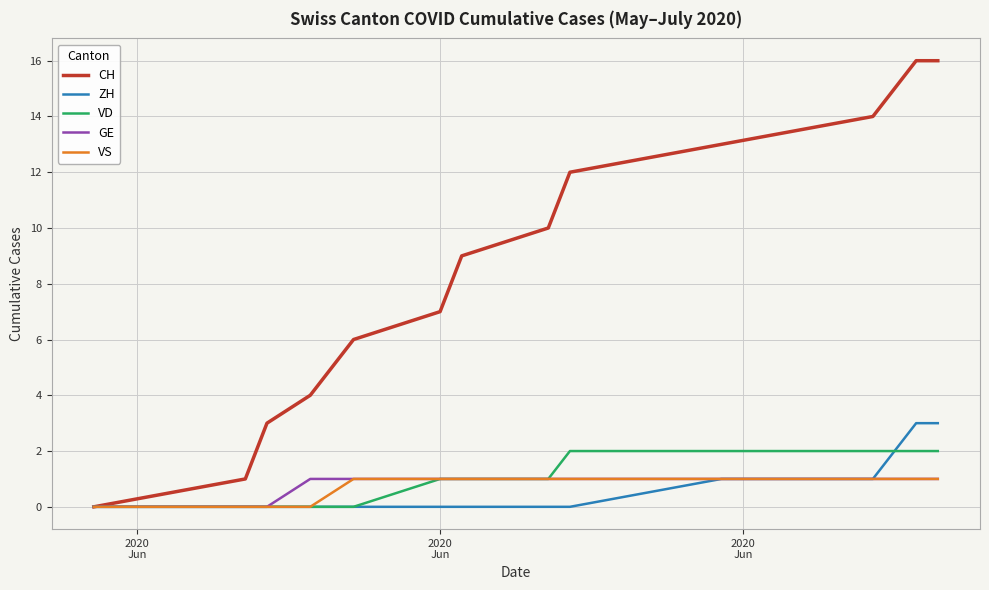

Which series has the largest total across all categories?

CH